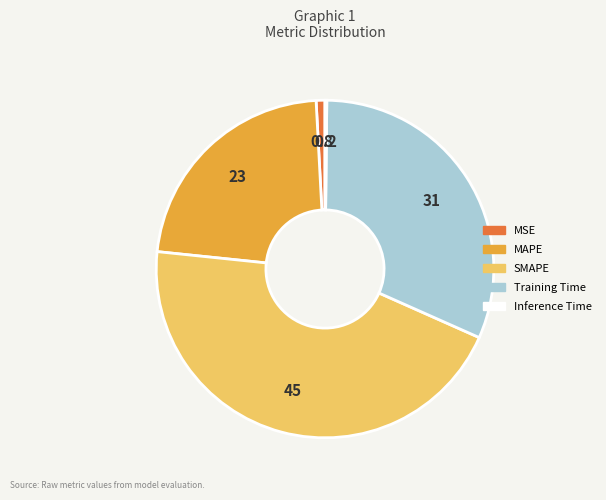

Which slice is the largest?

SMAPE